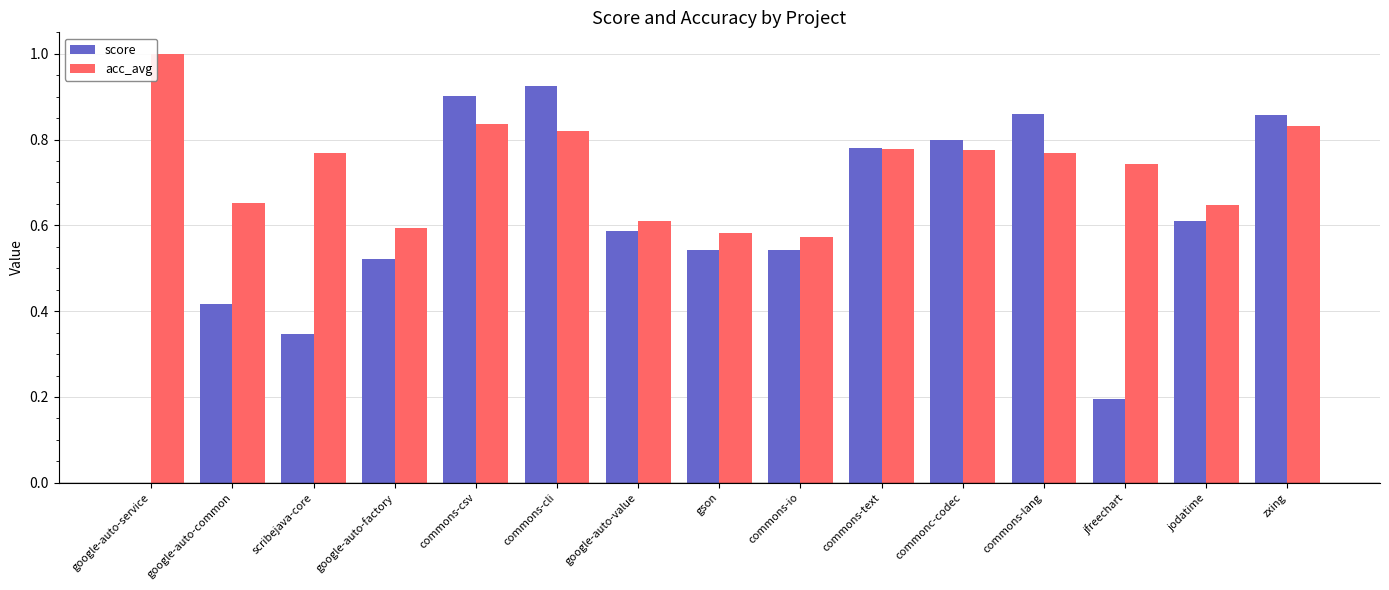

What is the sum of all score values?

8.9